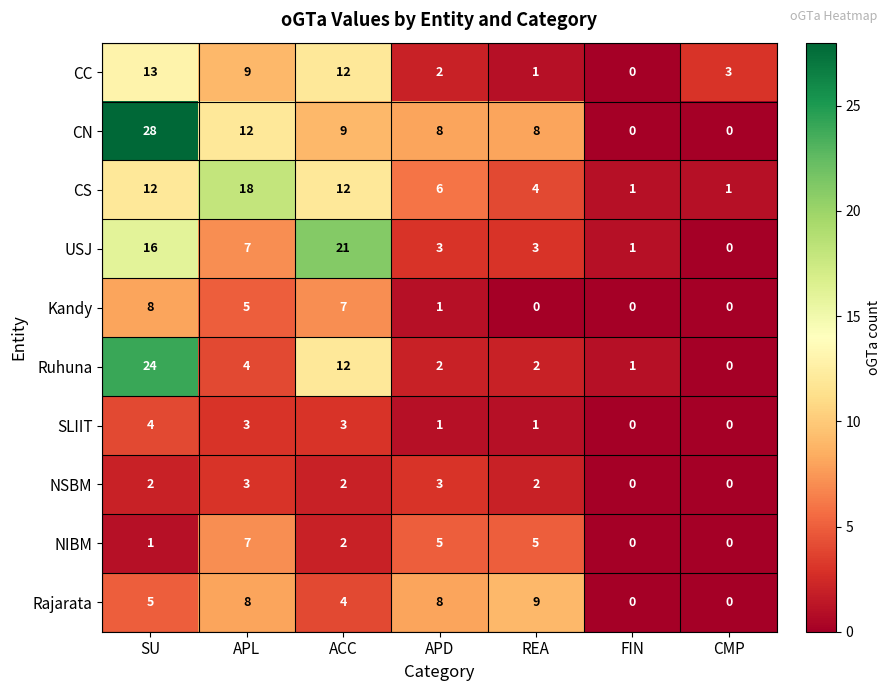

How many distinct data groups are displayed?

10